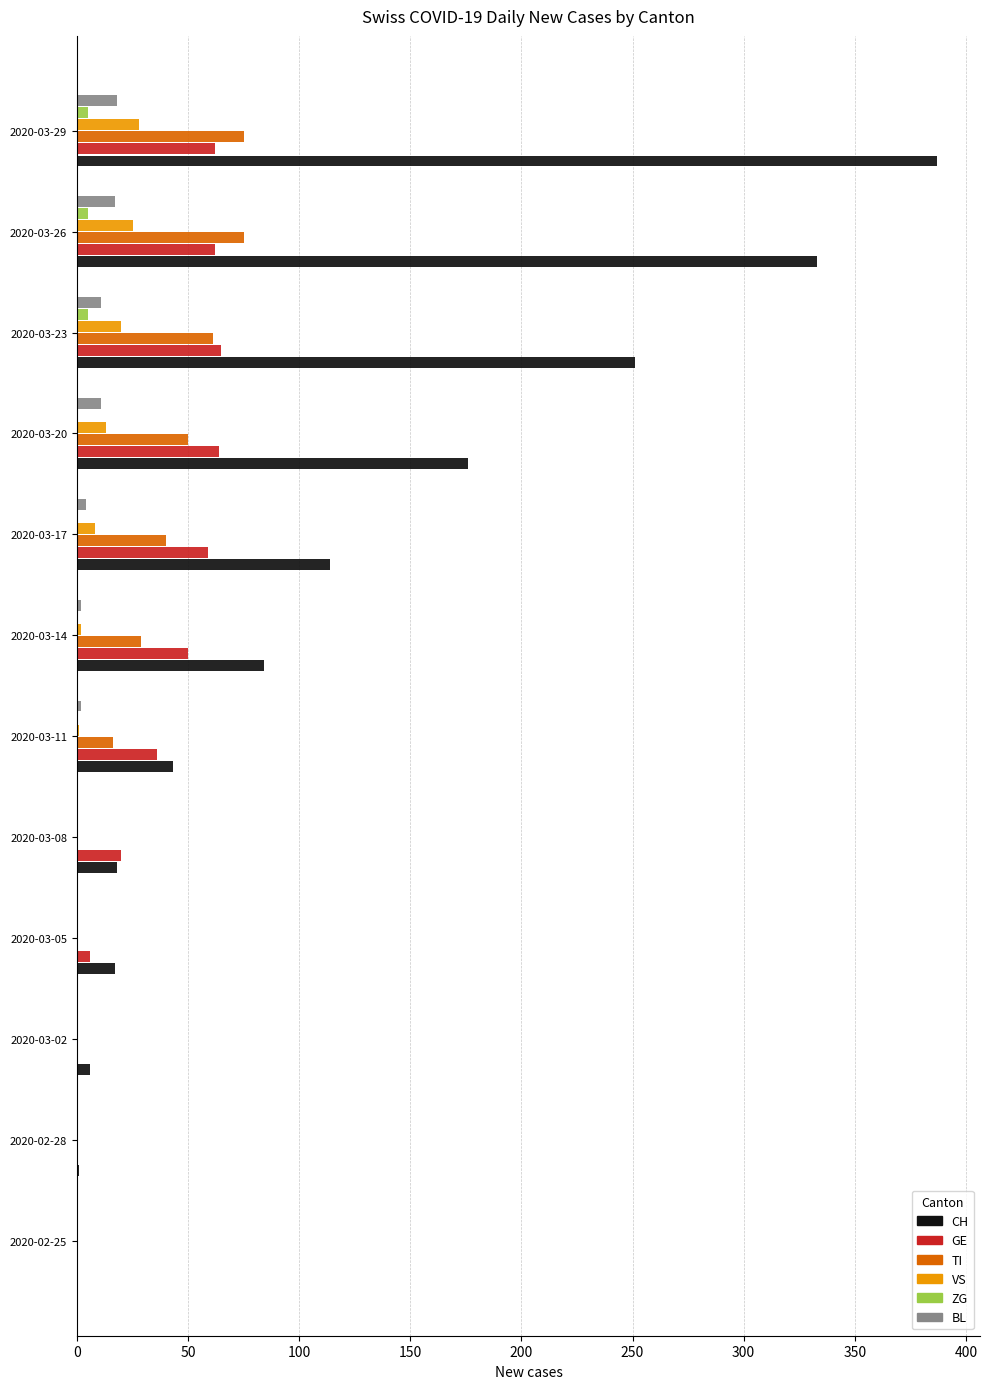

True or false: TI has a value of 64 at 2020-03-17.

False